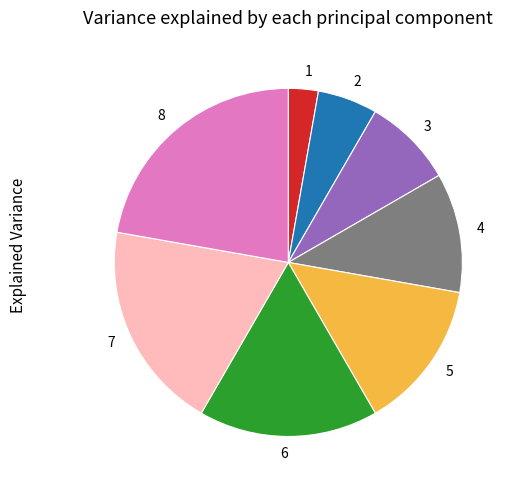

Which category has the smallest portion of the pie?

1